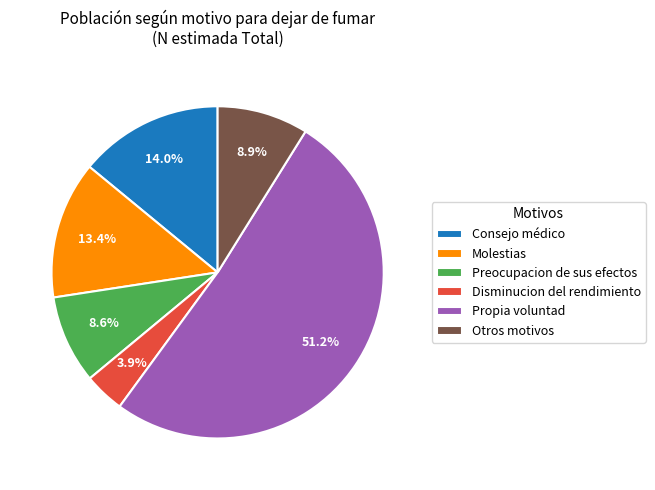

What is the total percentage of Disminucion del rendimiento and Molestias?

17.3%